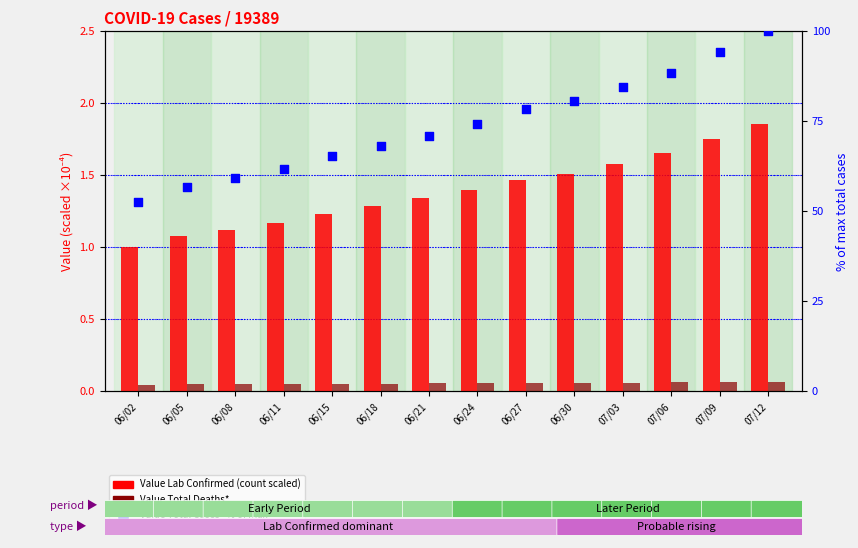

What is the total value across all series at 07/09?

95.9